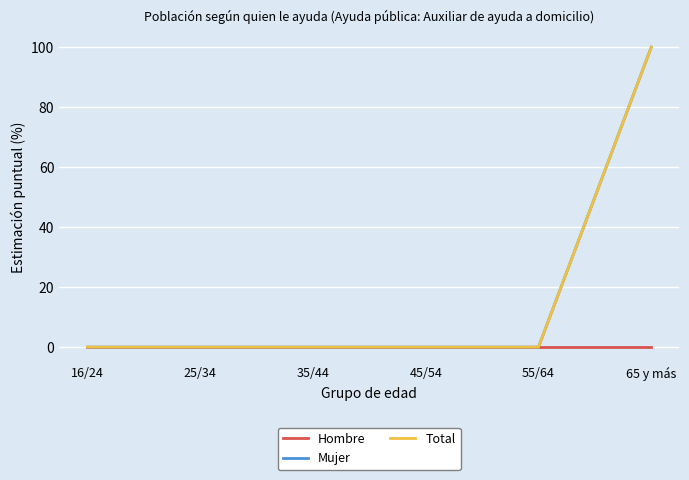

What is the greatest value displayed?

100